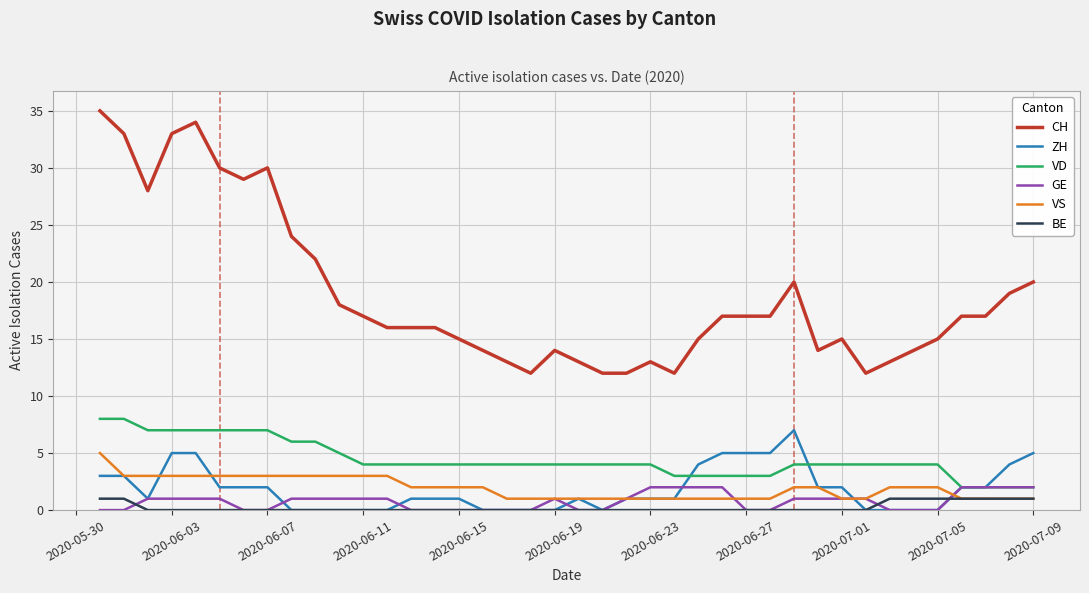

What is the greatest value displayed?

35